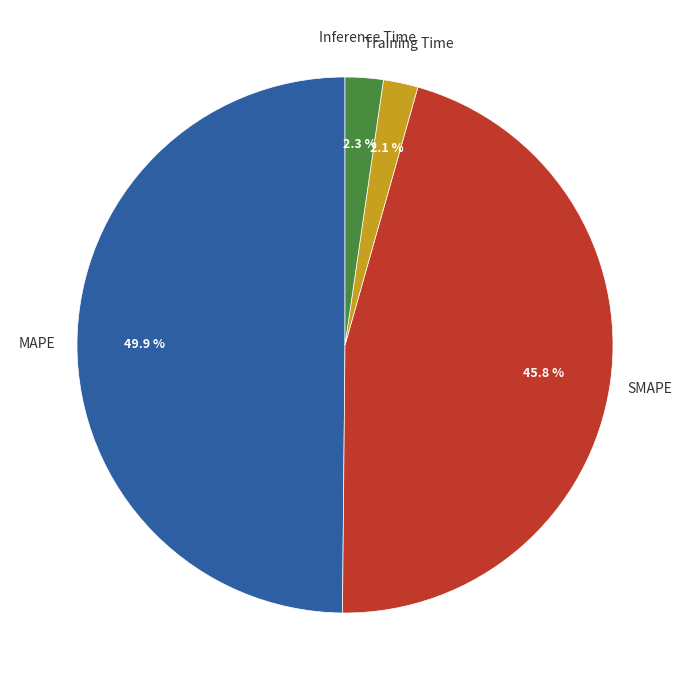

To the nearest percent, what percentage of the pie is MAPE?

50%